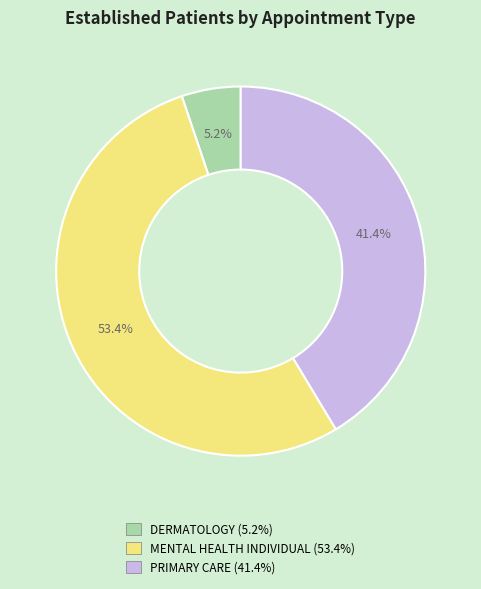

To the nearest percent, what is the difference between the MENTAL HEALTH INDIVIDUAL and DERMATOLOGY slice percentages?

48%